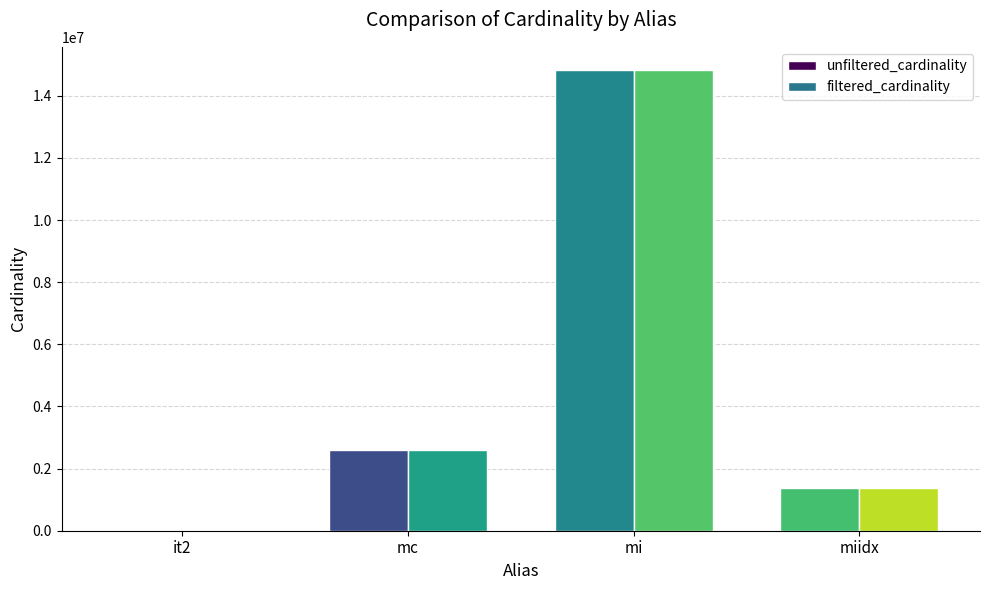

How many groups of bars are there?

4